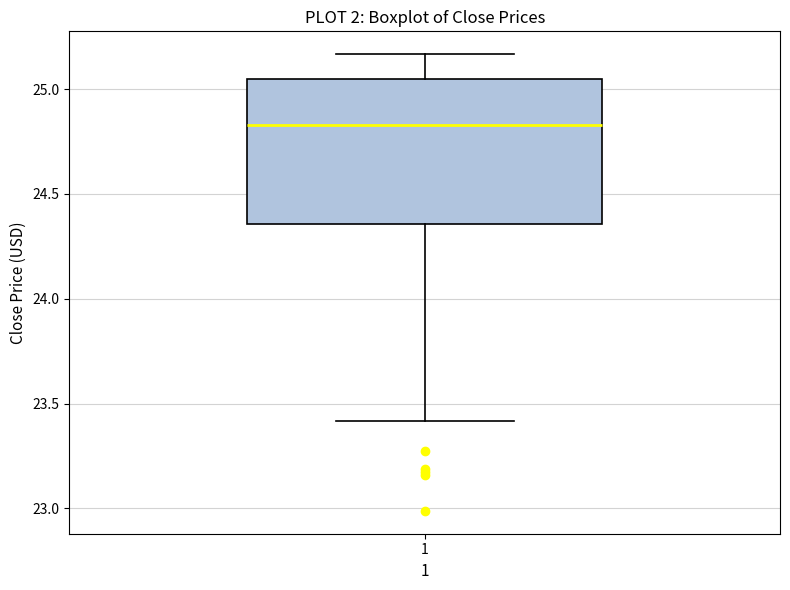

Read this box plot against the y-axis: the position of the median line, the range covered by the box, and the ends of both whiskers. The values are not printed on the chart, so give them approximately, as read against the axis.

median 24.85, box 24.35 to 25.05, whiskers 23.40 to 25.15